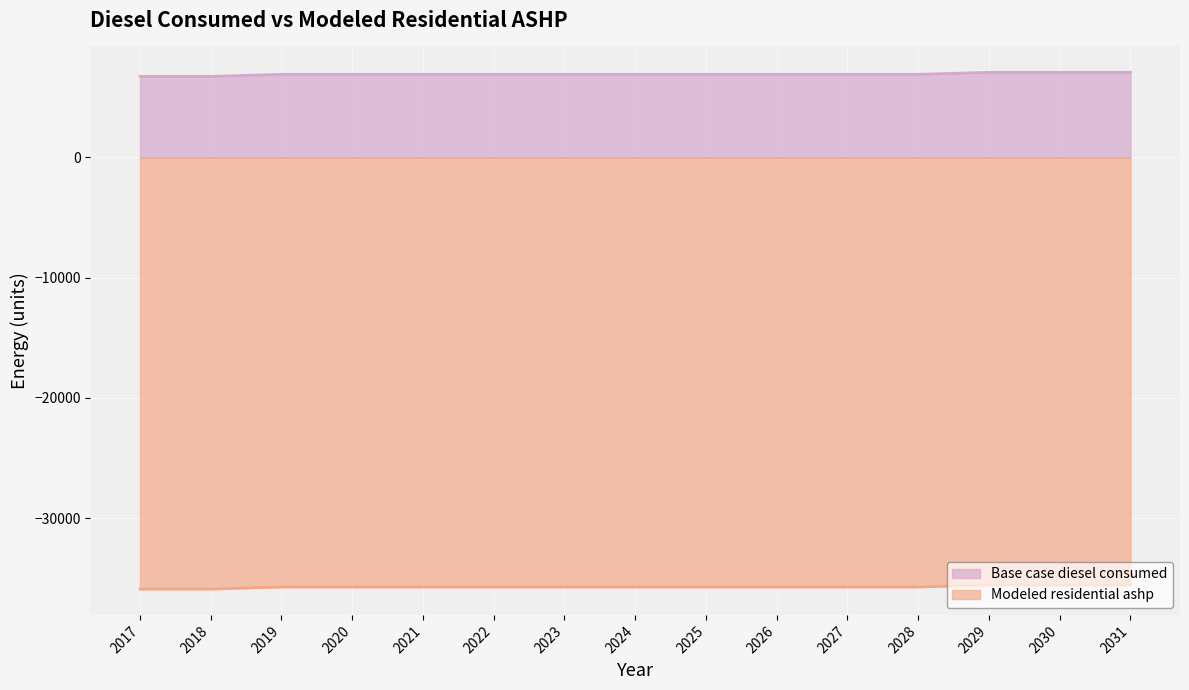

Between 2026 and 2029, which series saw the biggest shift?

Base case diesel consumed